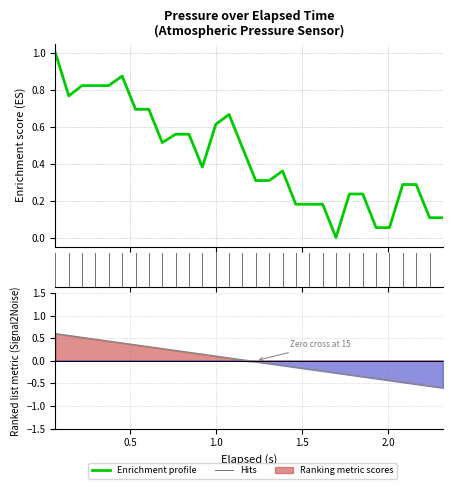

The value of elapsed (s) at 1.0 is 0.2. True or false?

False